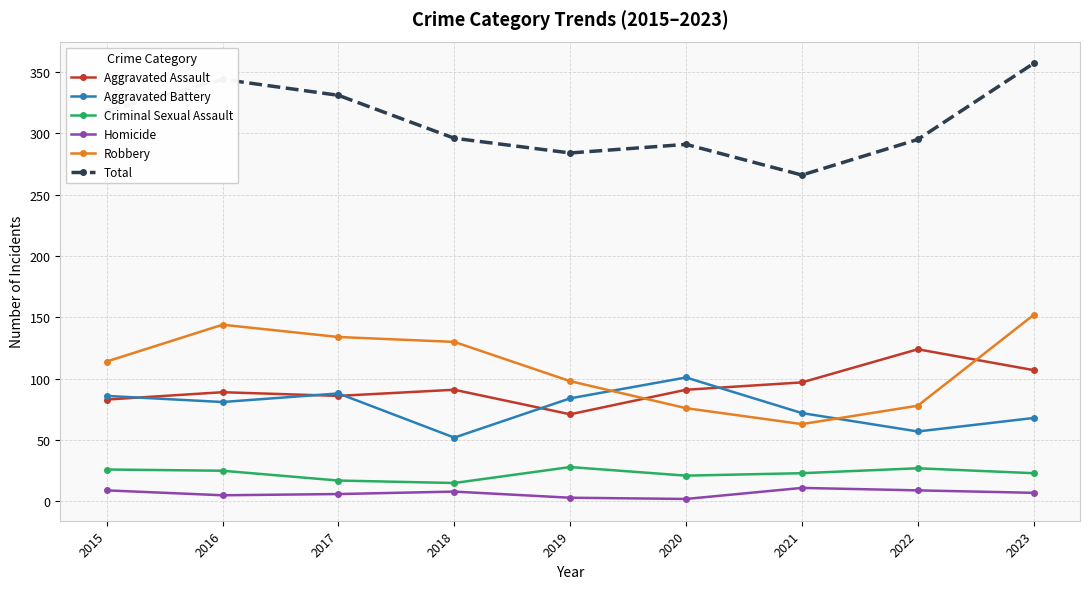

Rank the series by their maximum value, from highest to lowest.

Total, Robbery, Aggravated Assault, Aggravated Battery, Criminal Sexual Assault, Homicide